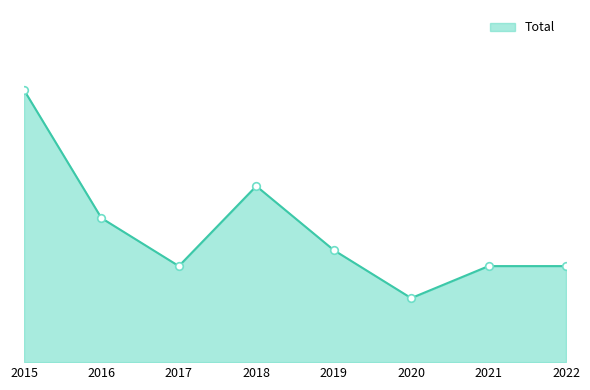

Does the chart have visible grid lines?

No